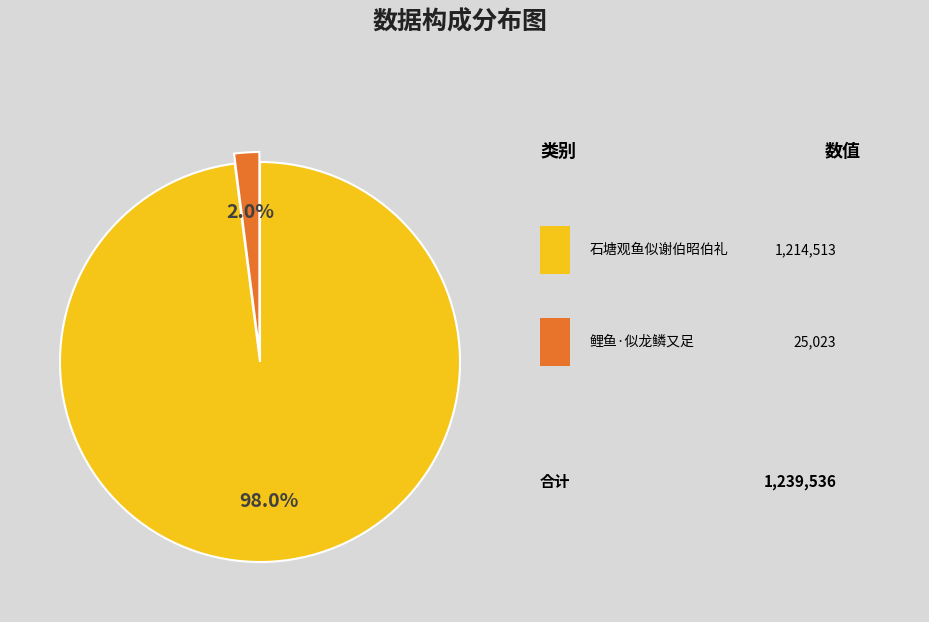

How many slices are in this pie chart?

2